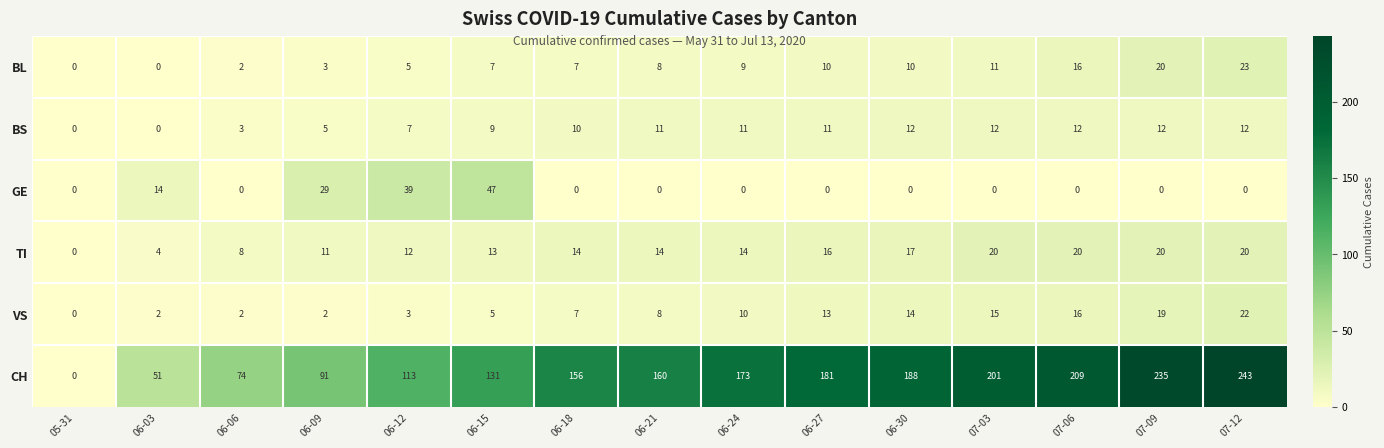

How many distinct data groups are displayed?

6